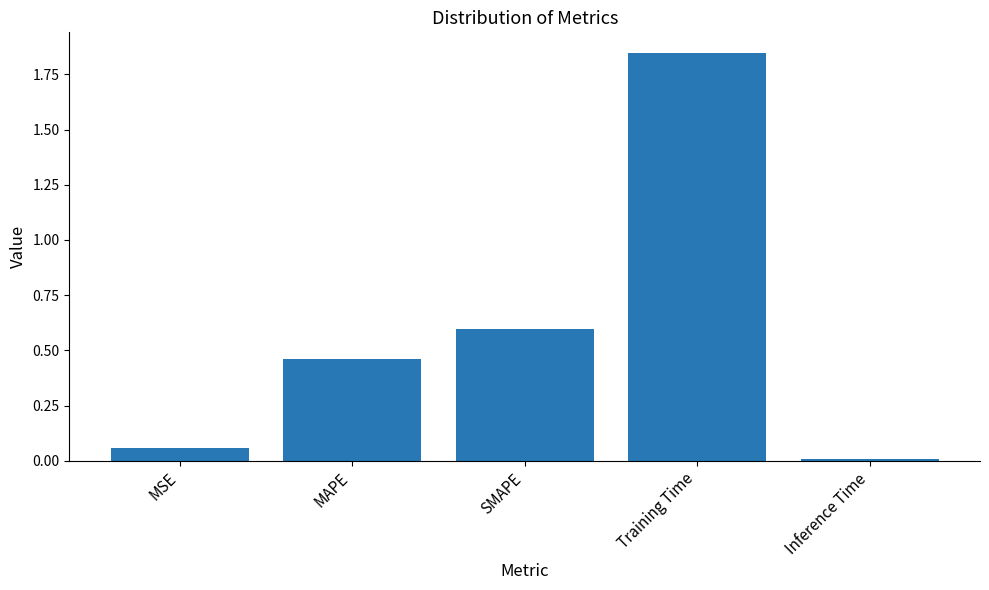

What is the average value?

0.6